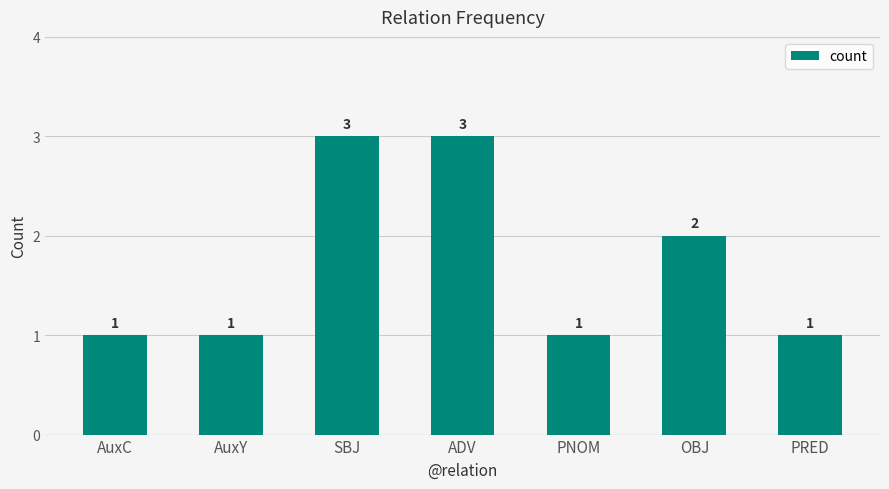

Are the bars grouped side by side (vs. stacked)?

No